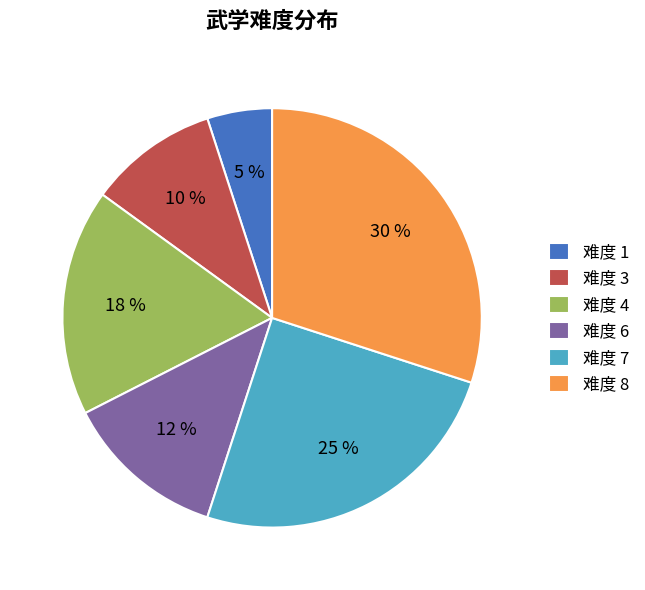

Which category has the smallest portion of the pie?

难度 1